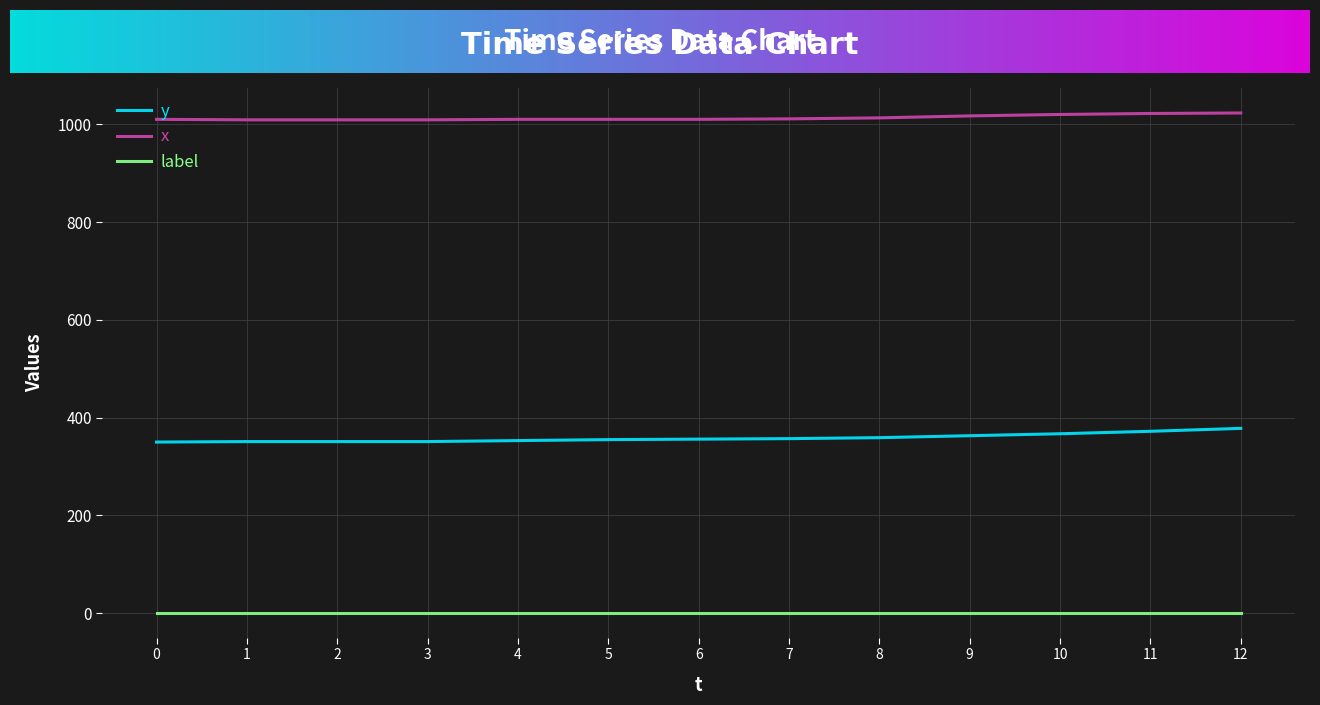

Is the value of y at 12 greater than the value of x at 8?

No